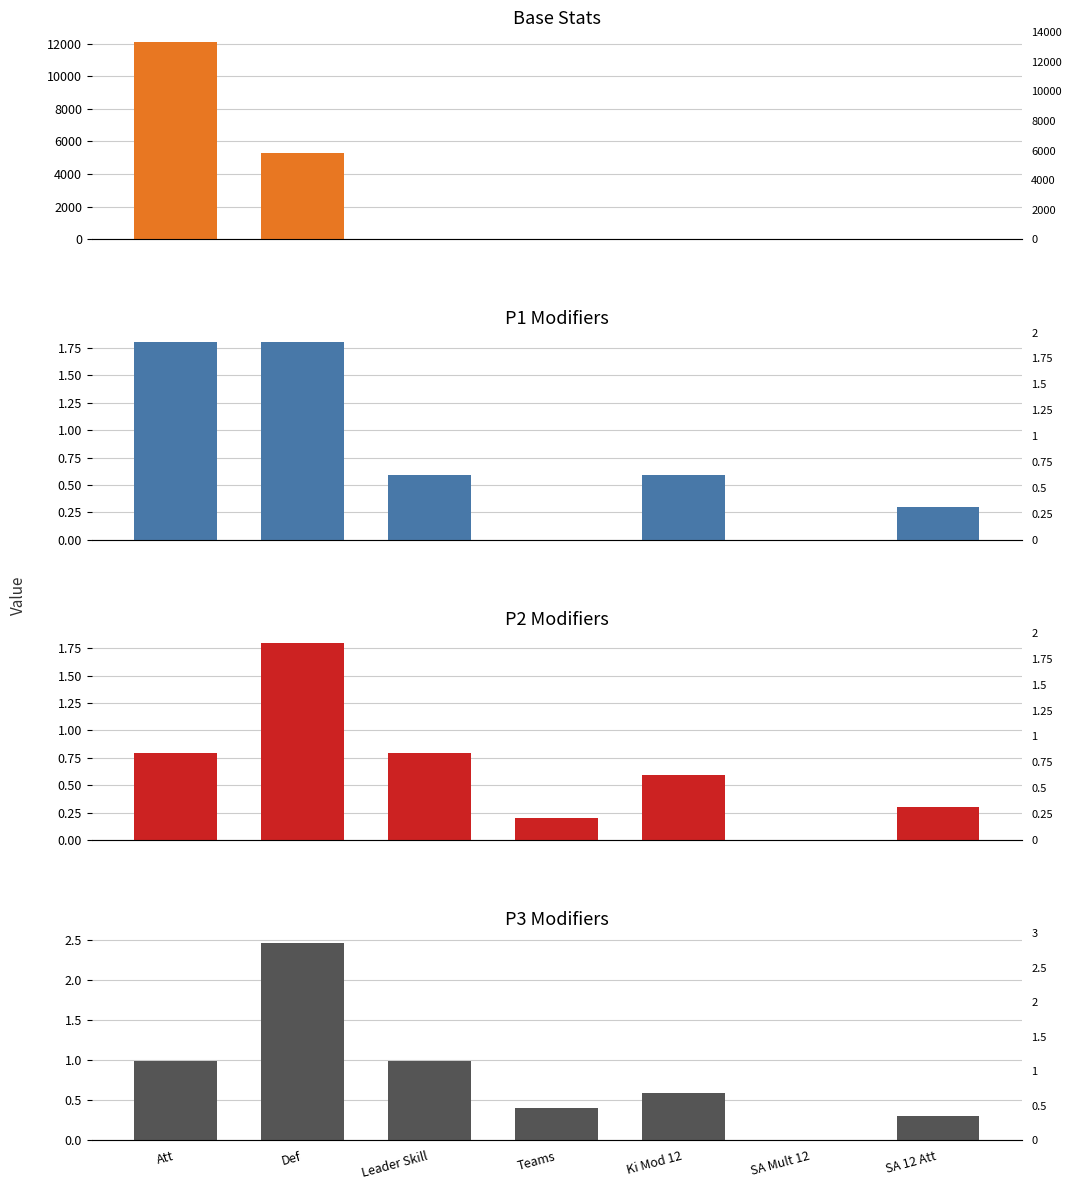

Read the P2 Modifiers value at SA 12 Att.

0.3